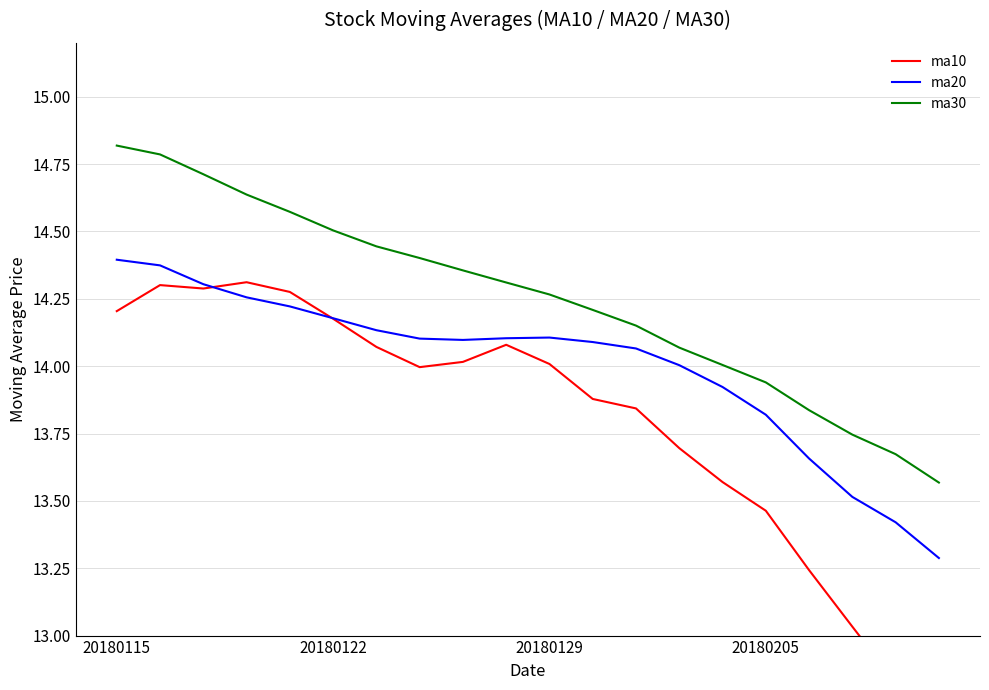

How many intersections are there between ma10 and ma20?

2